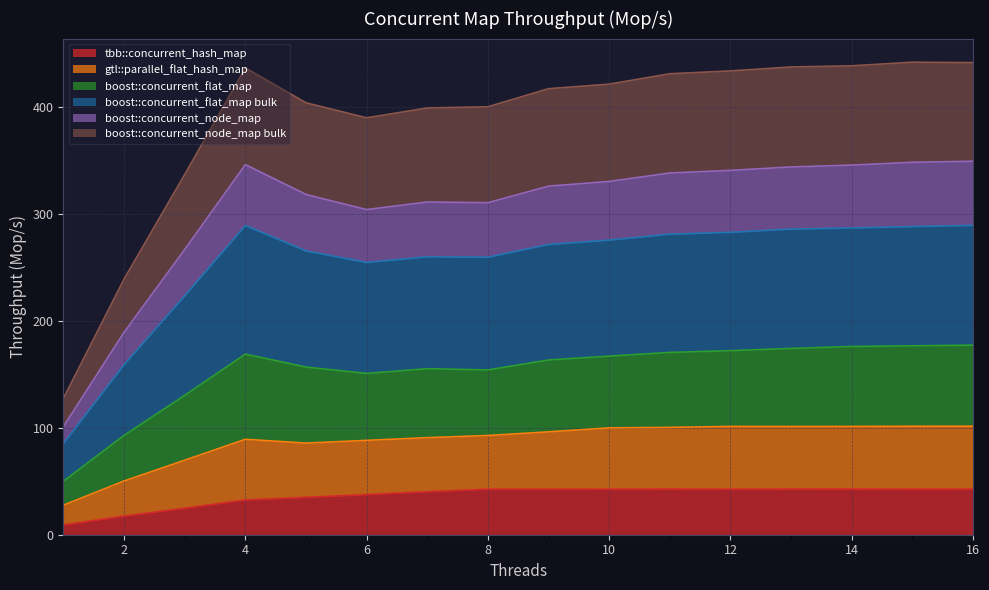

How many values in the boost::concurrent_node_map bulk series are below 420?

8